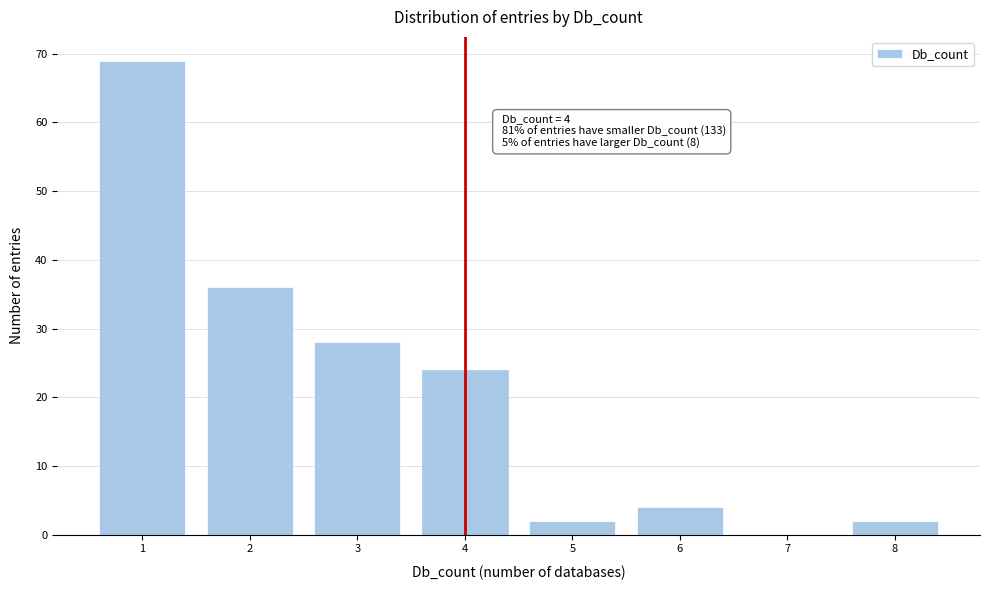

Which range on the x-axis has the tallest bar?

0.5 to 1.5